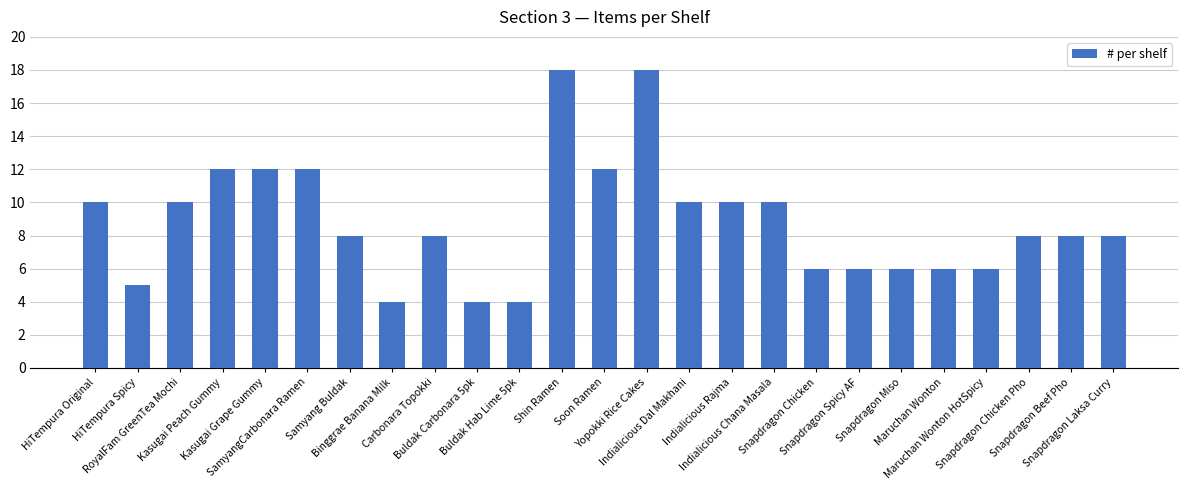

Does the chart contain stacked bars?

No